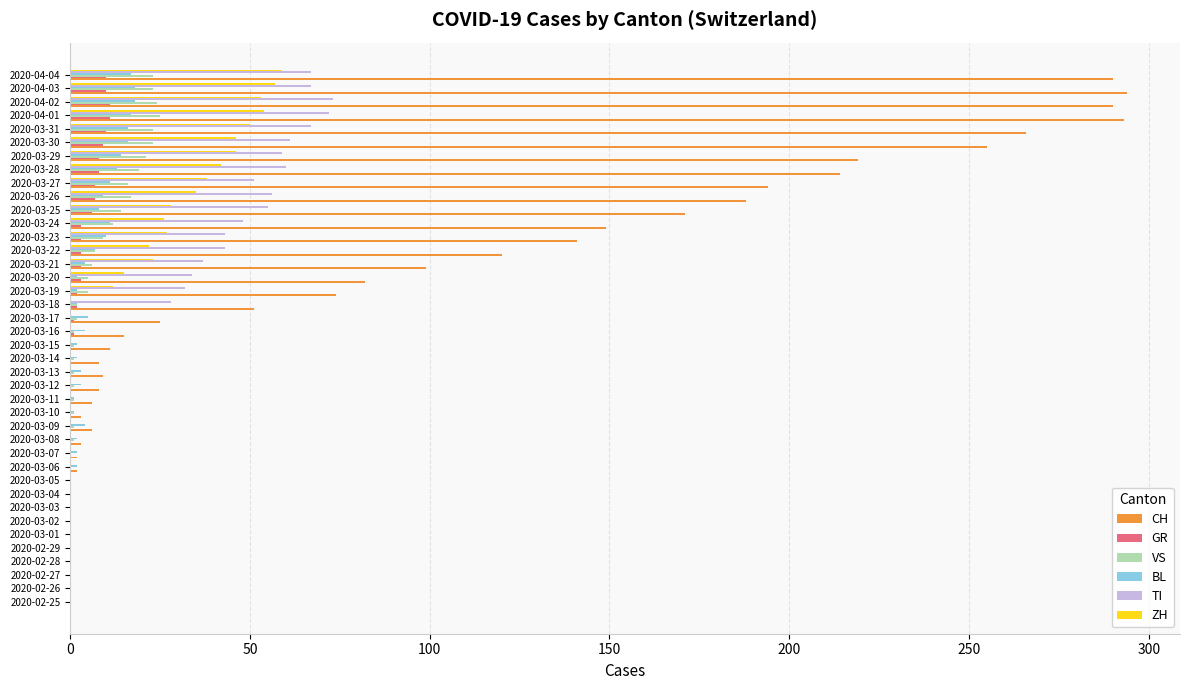

Which series has the largest total across all categories?

CH